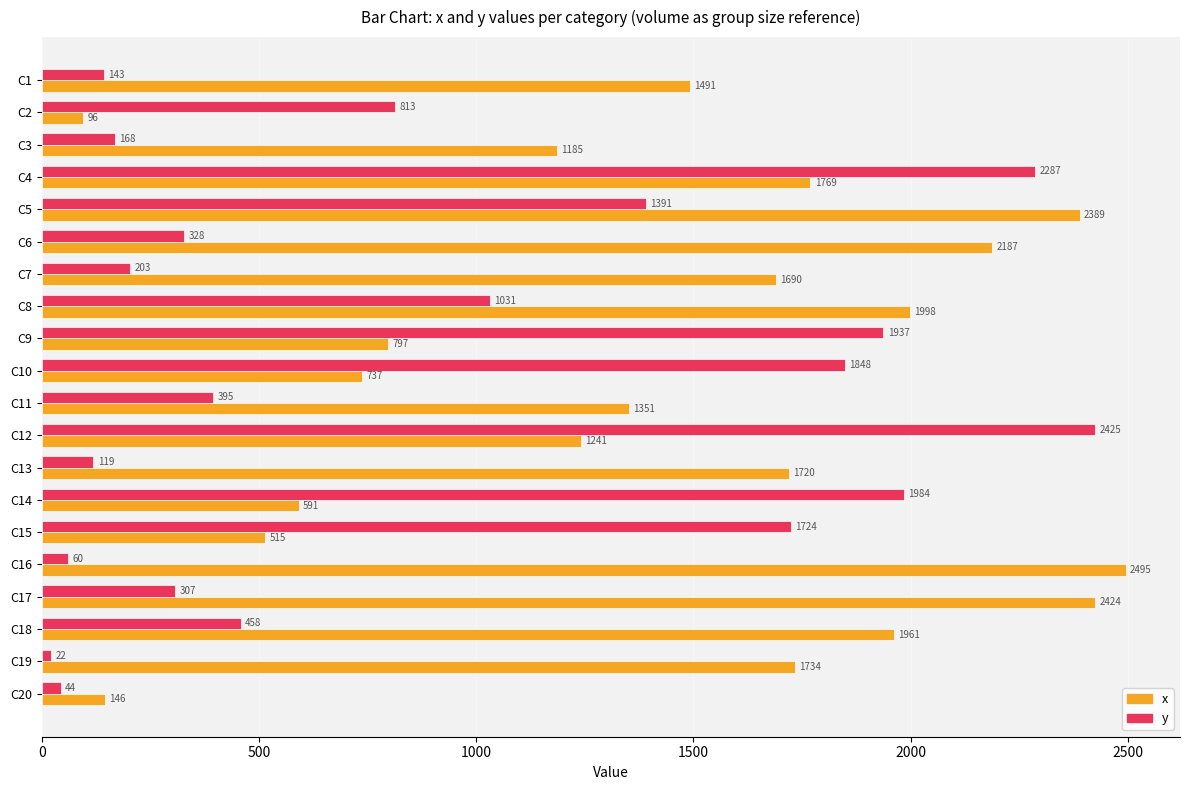

How many distinct data groups are displayed?

2